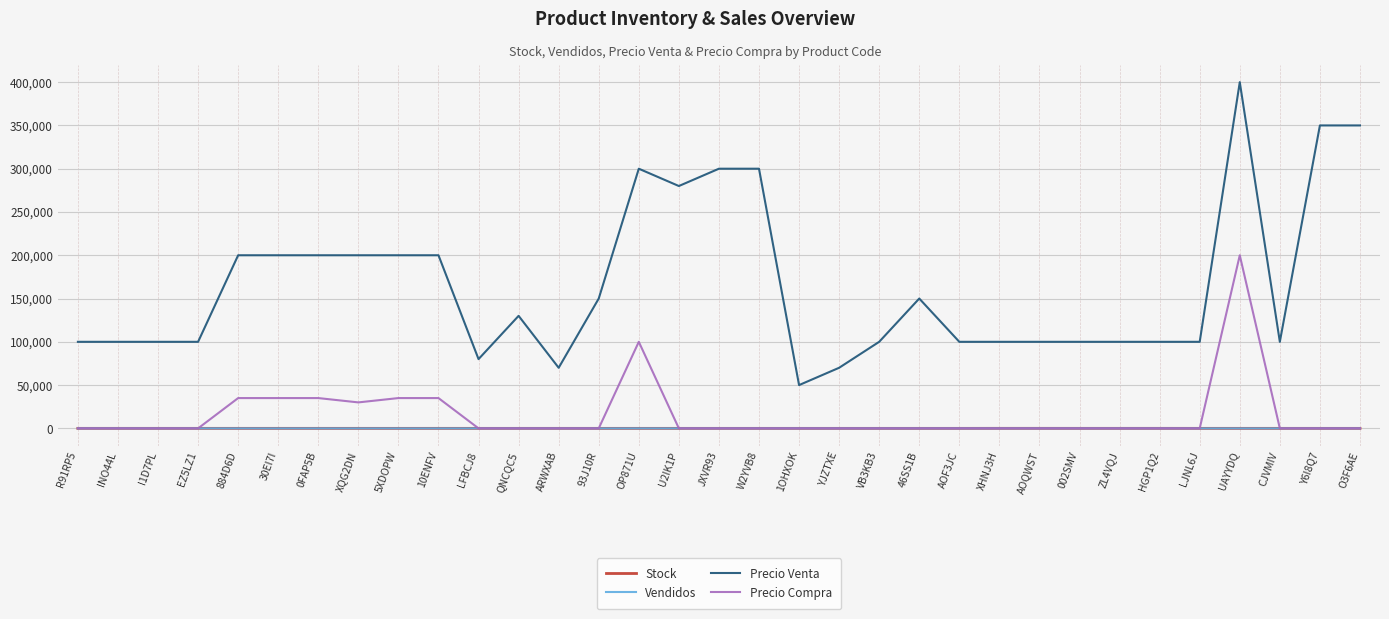

Between 1OHXOK and Y6I8Q7, which series saw the biggest shift?

Precio Venta